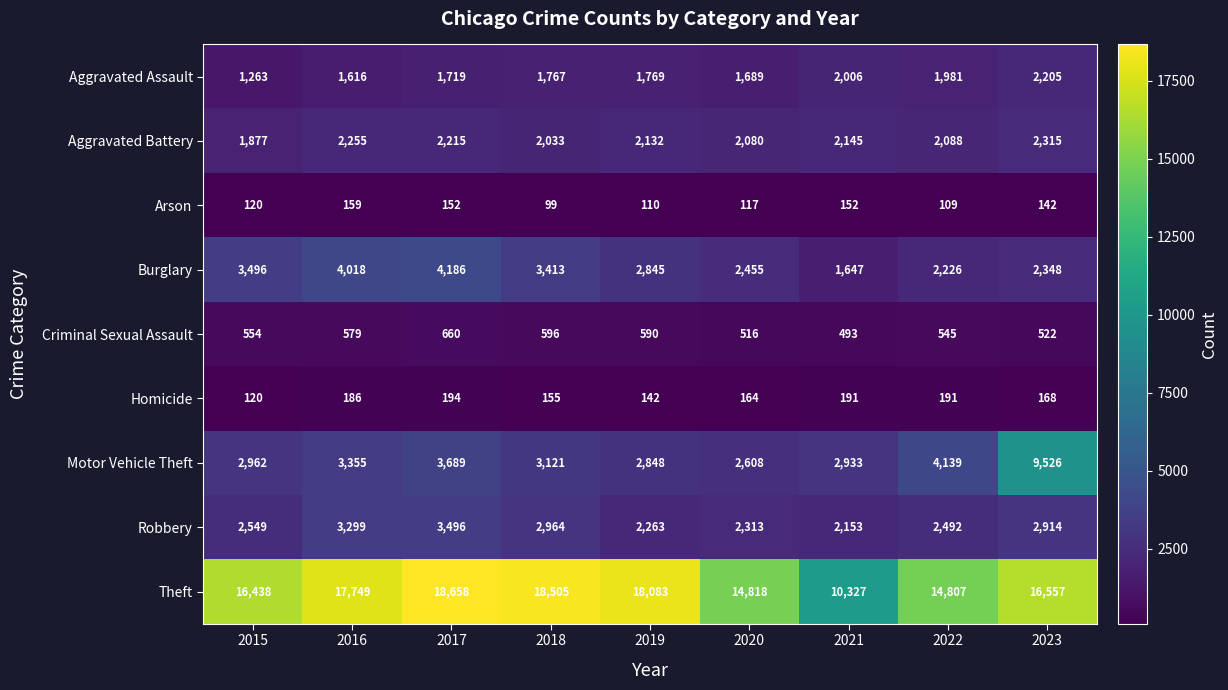

What is the average value of the Robbery series?

2716